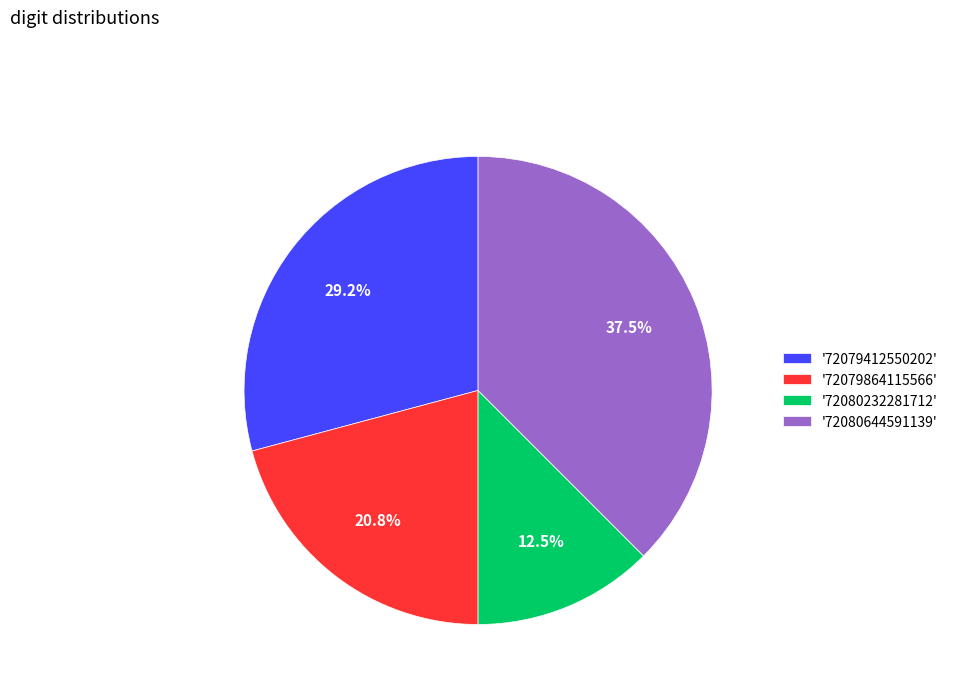

Approximately how many times larger is the value at '72080644591139' compared to '72079412550202'?

1.3